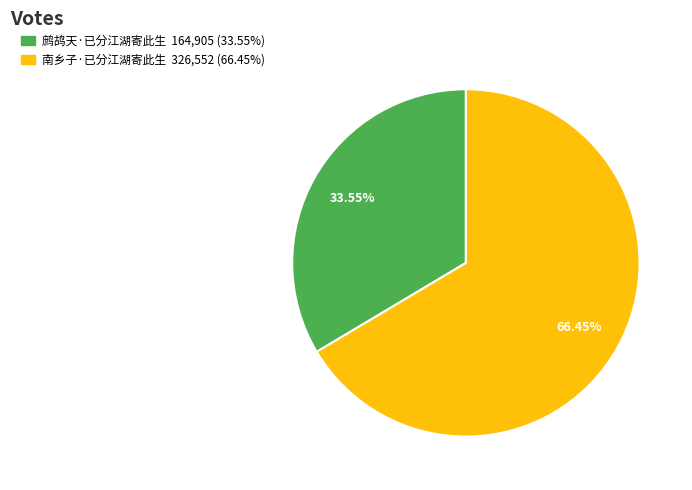

What is the total percentage of 南乡子·已分江湖寄此生 and 鹧鸪天·已分江湖寄此生?

100.0%